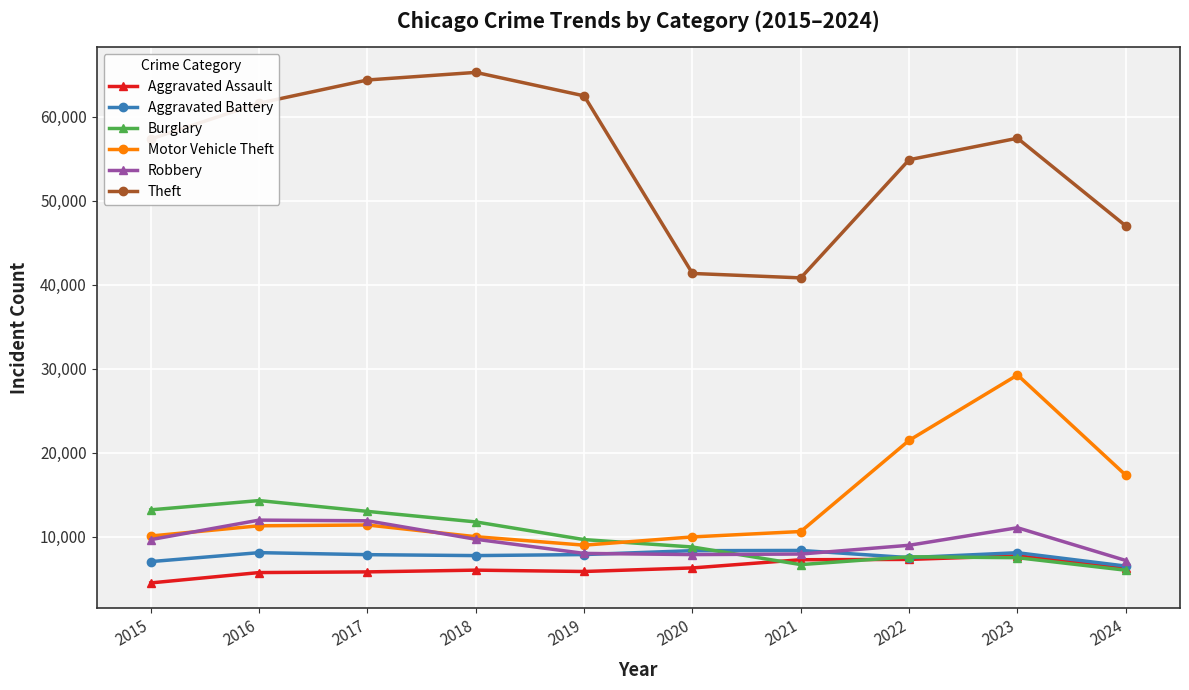

How many interior local peaks does the Burglary series have?

2